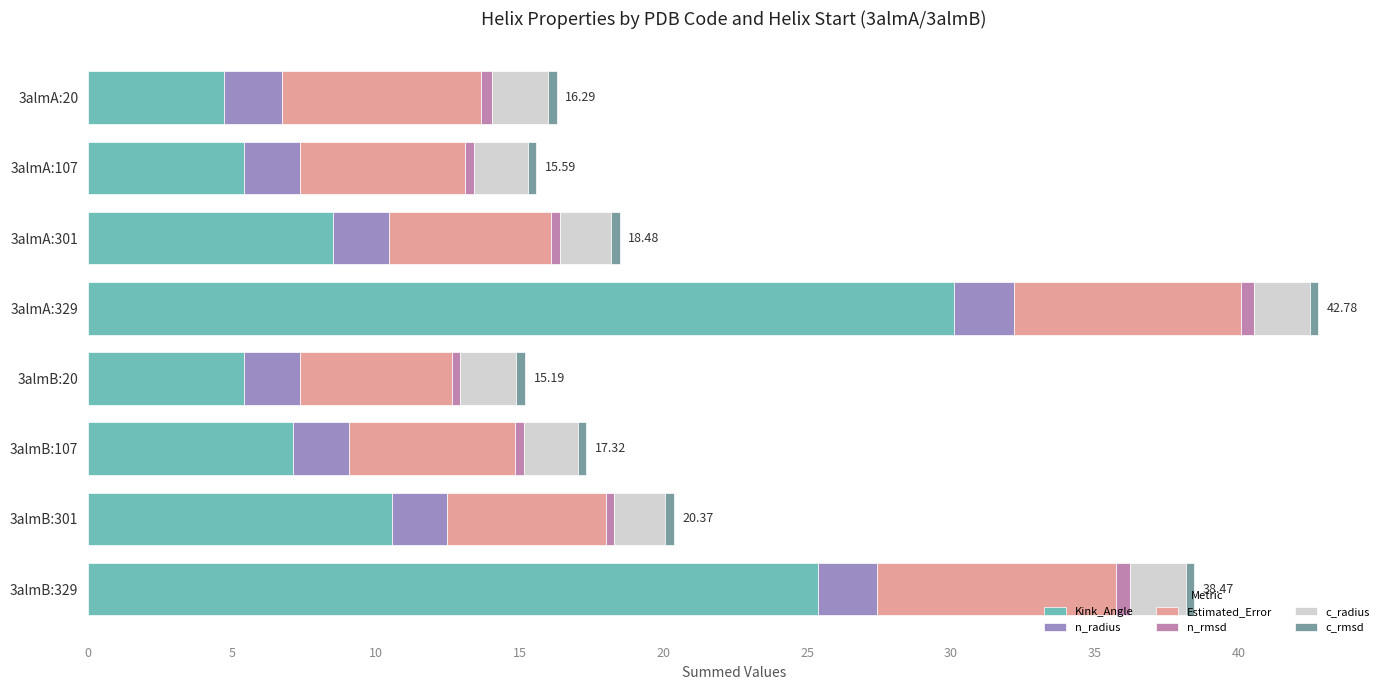

At which category is the sum across all series the highest?

3almA:329